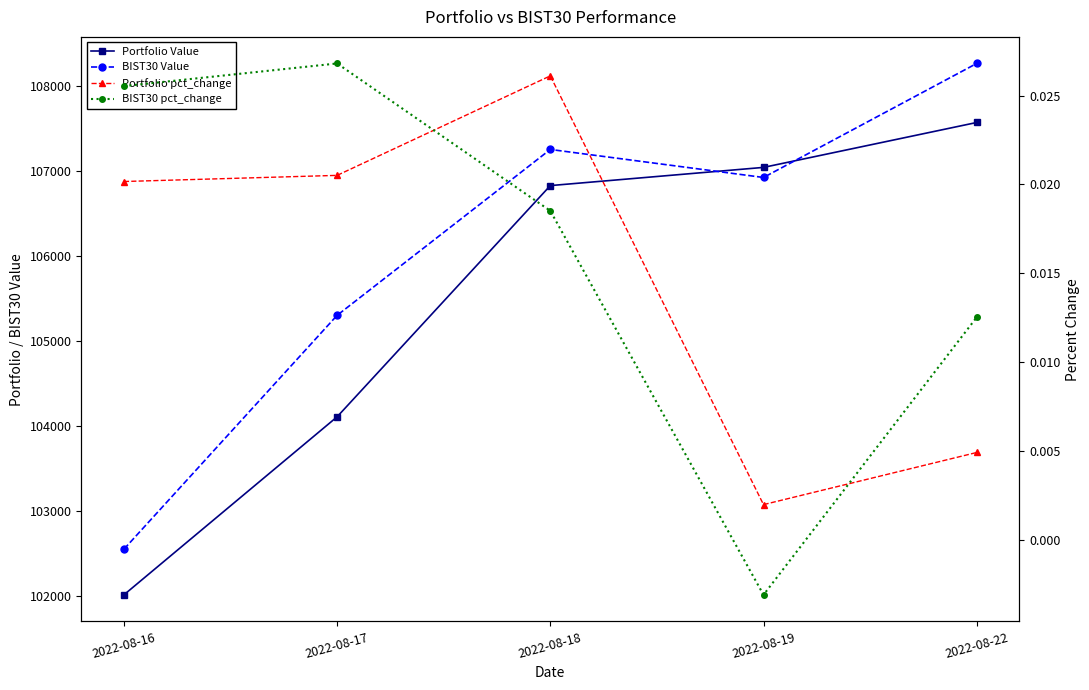

Is this an area chart (filled region under the line)?

No